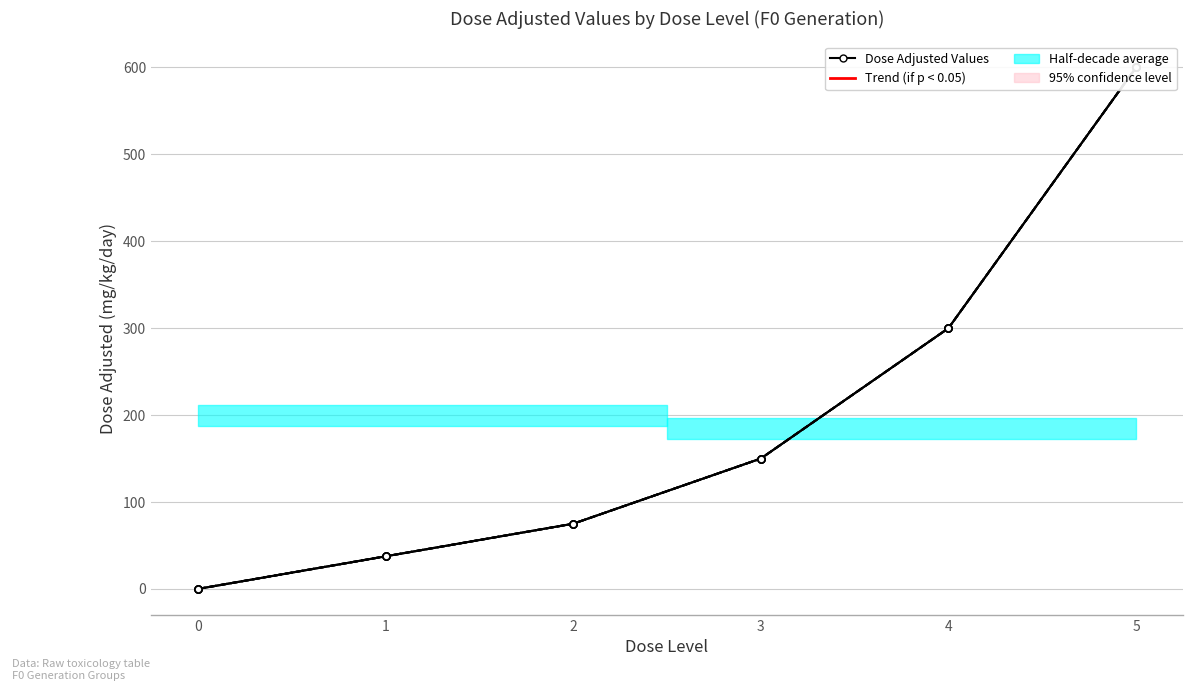

The F0 Male Terminal series shows 75.0 at 2. True or false?

True